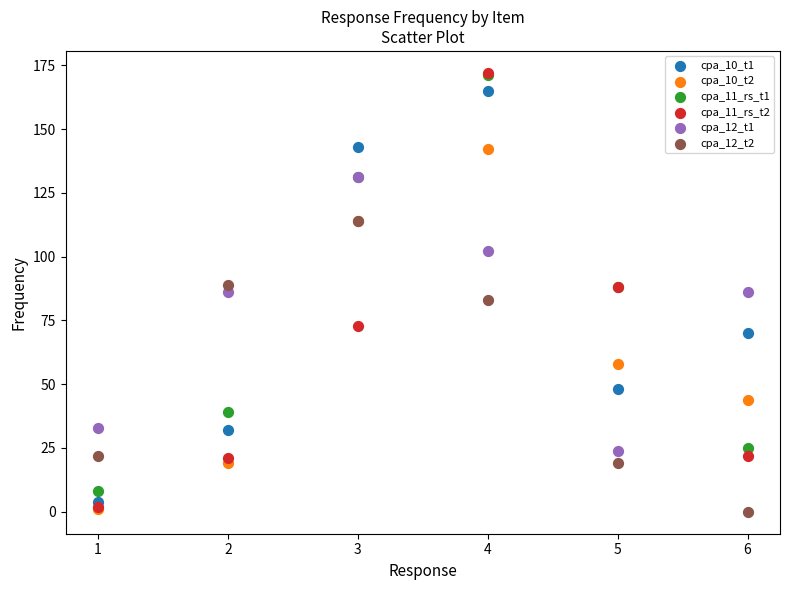

What are all the series names shown in the legend?

cpa_10_t1, cpa_10_t2, cpa_11_rs_t1, cpa_11_rs_t2, cpa_12_t1, cpa_12_t2